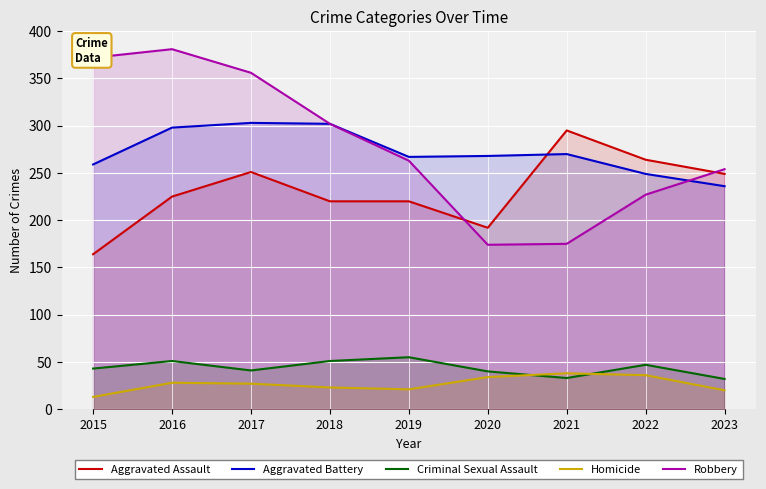

True or false: Aggravated Assault has more than 0 interior local peaks.

True